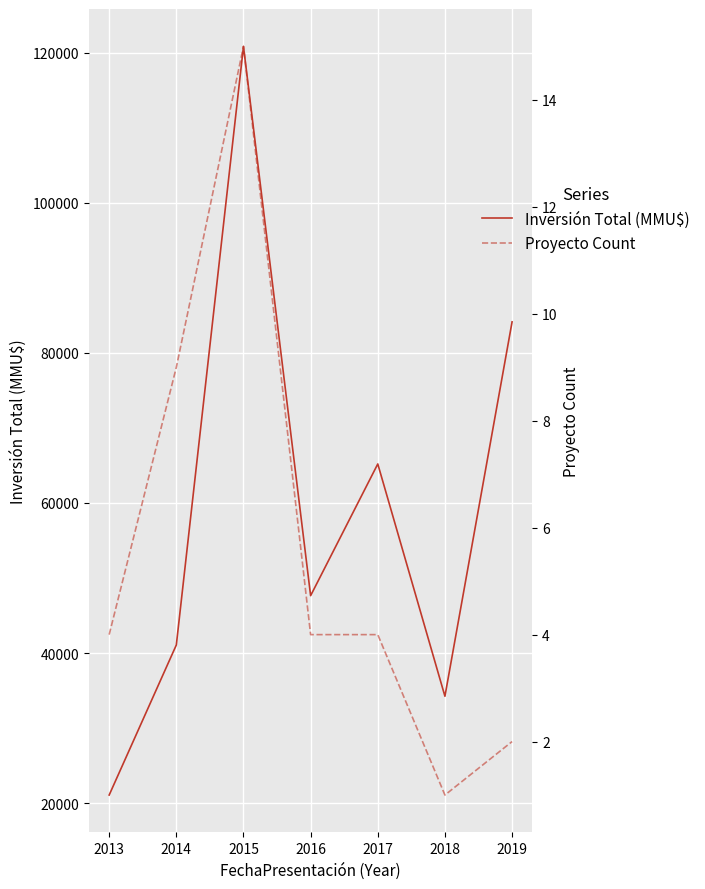

True or false: Inversión Total (MMU$) and Proyecto Count cross at least once.

False